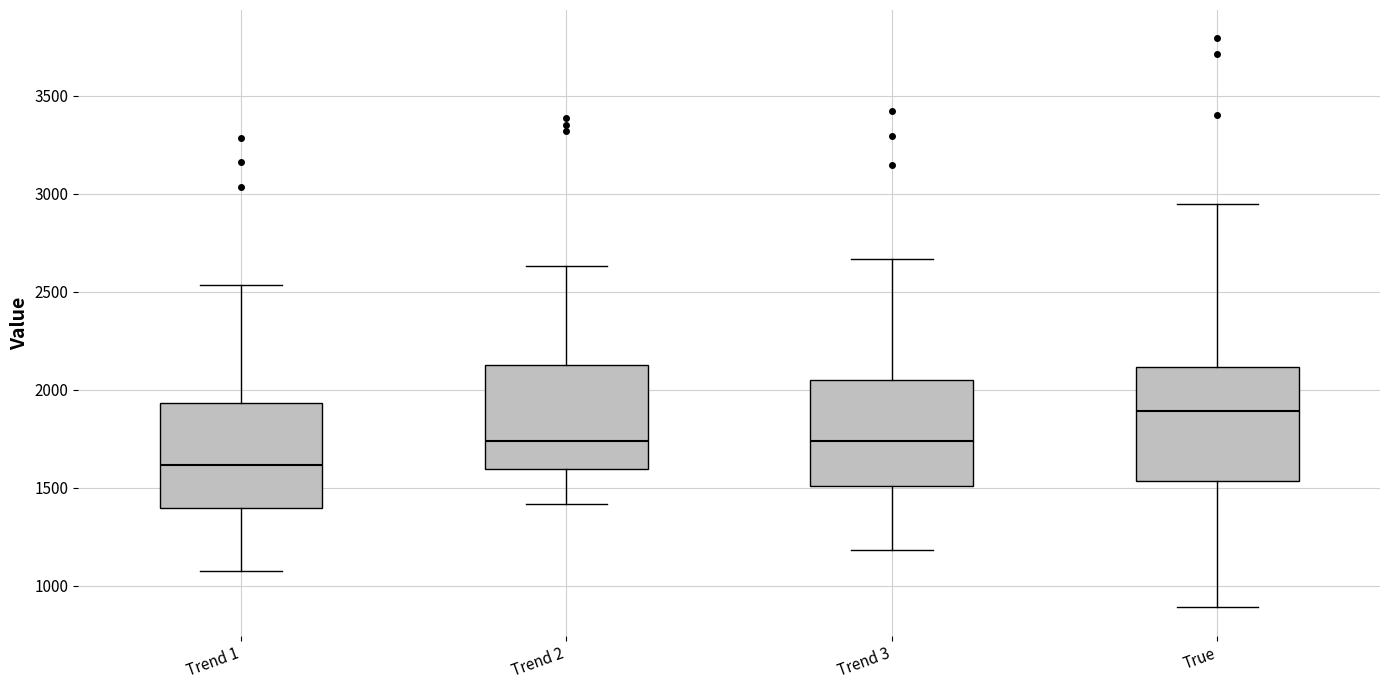

Which box has the highest median line?

True